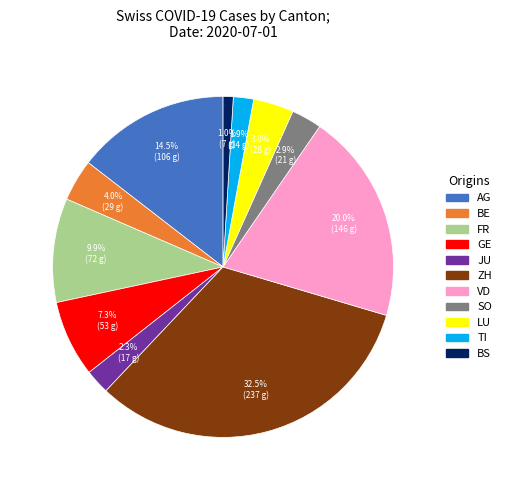

Is there any slice that represents more than half of the pie?

No